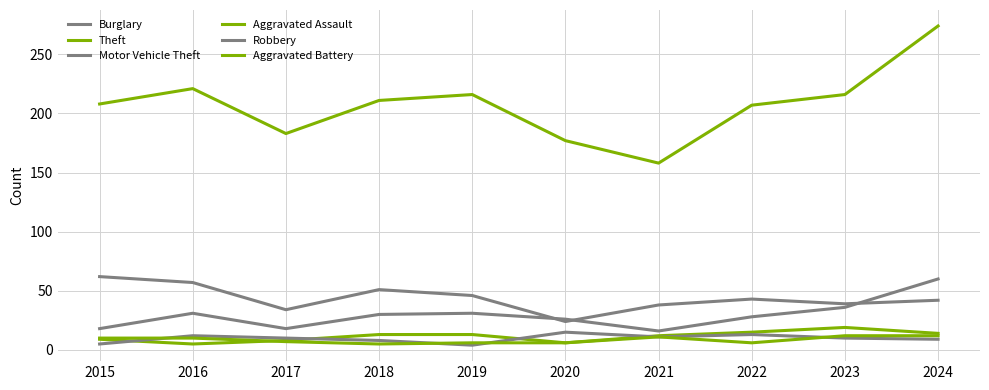

Does the chart have visible grid lines?

Yes